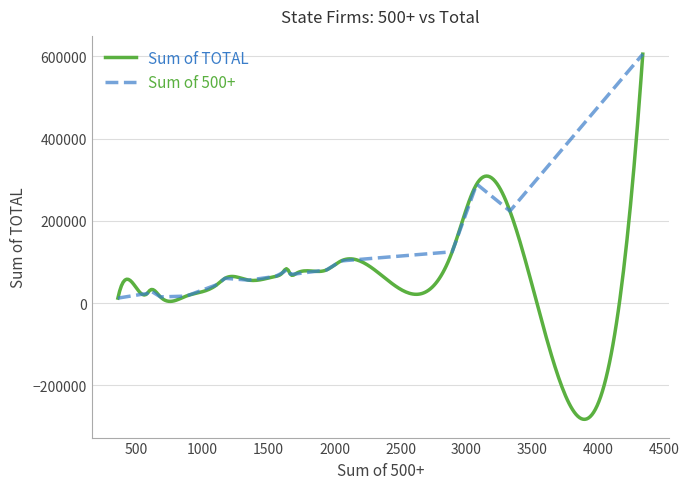

What are all the series names shown in the legend?

Sum of 500+, Sum of TOTAL